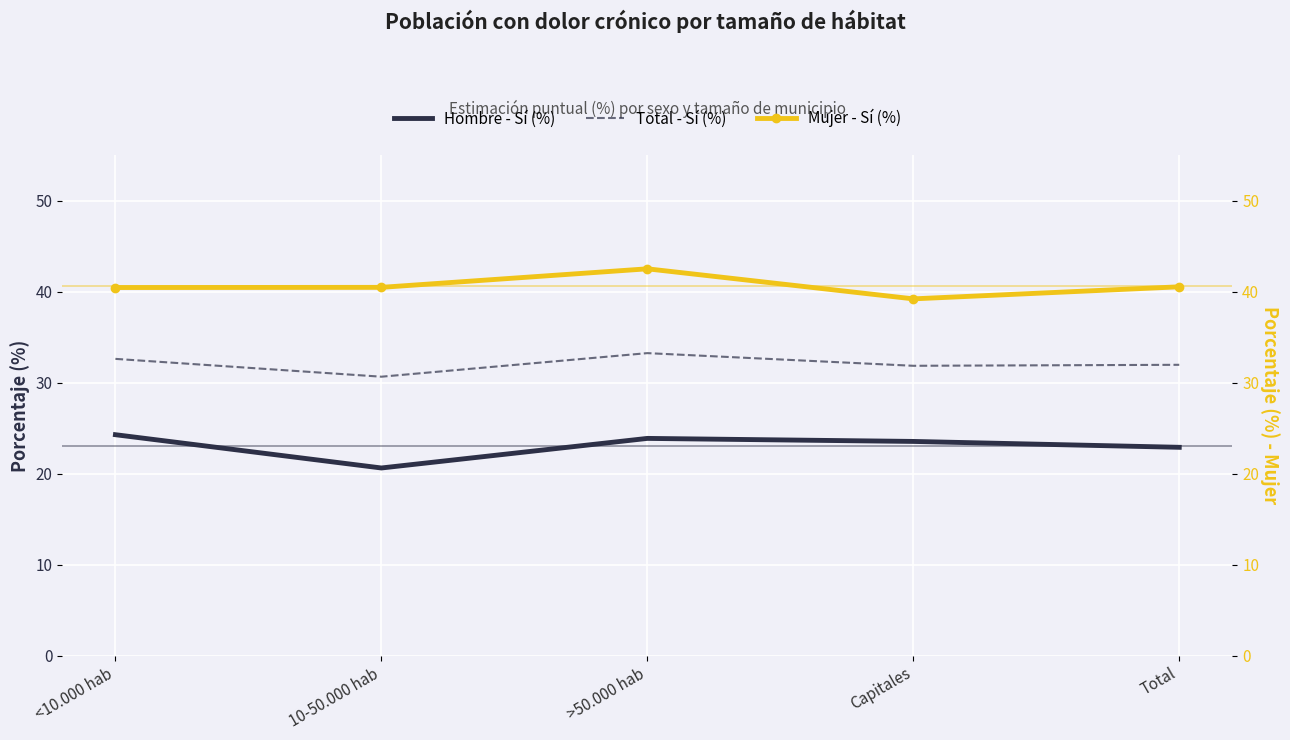

How many distinct data groups are displayed?

3